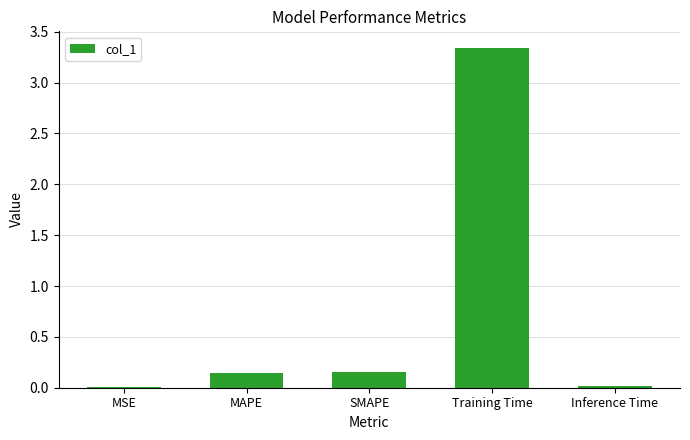

Which has a higher value, MSE or MAPE?

MAPE